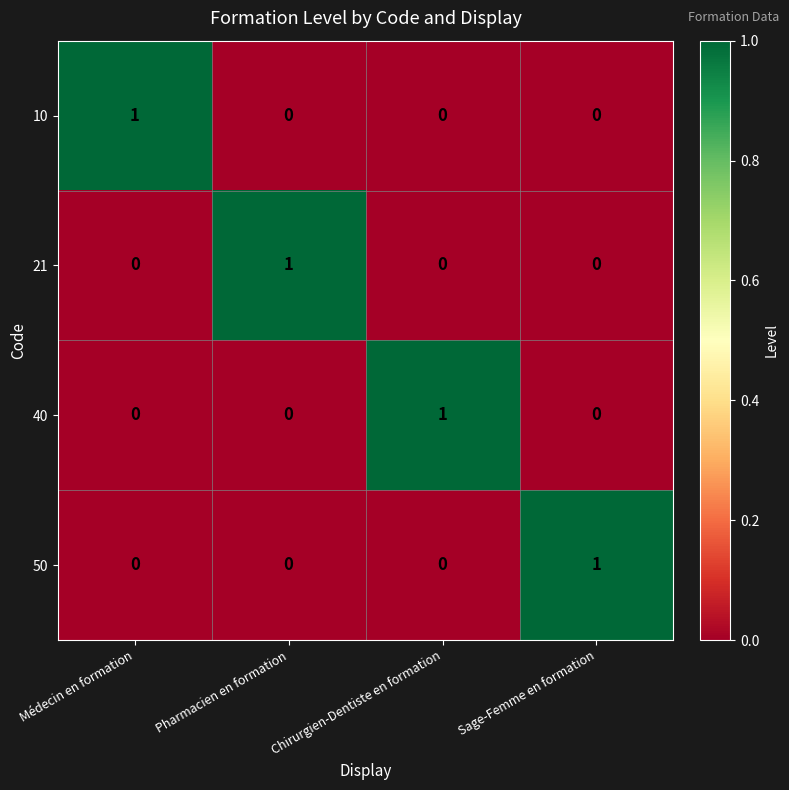

At how many categories does at least one series exceed 0?

4